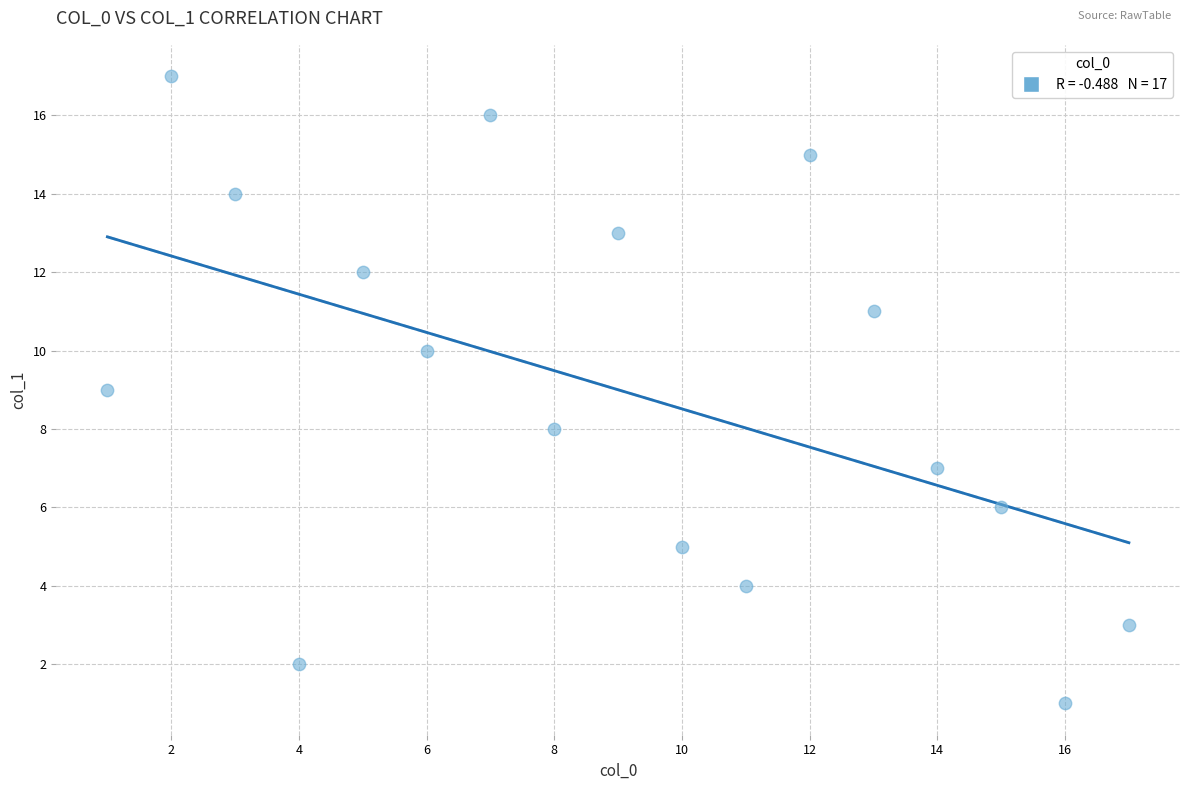

What is the range of Y values (max minus min)?

16